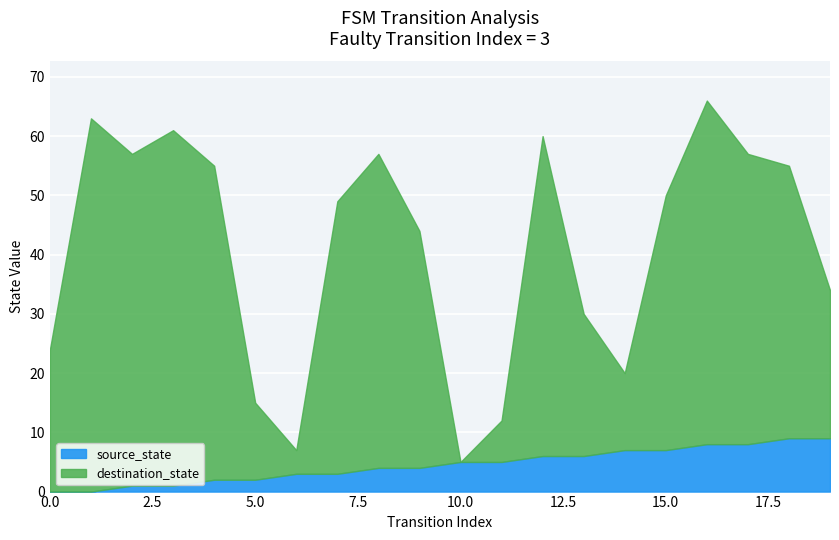

The source_state series shows 2 at 5.0. True or false?

True